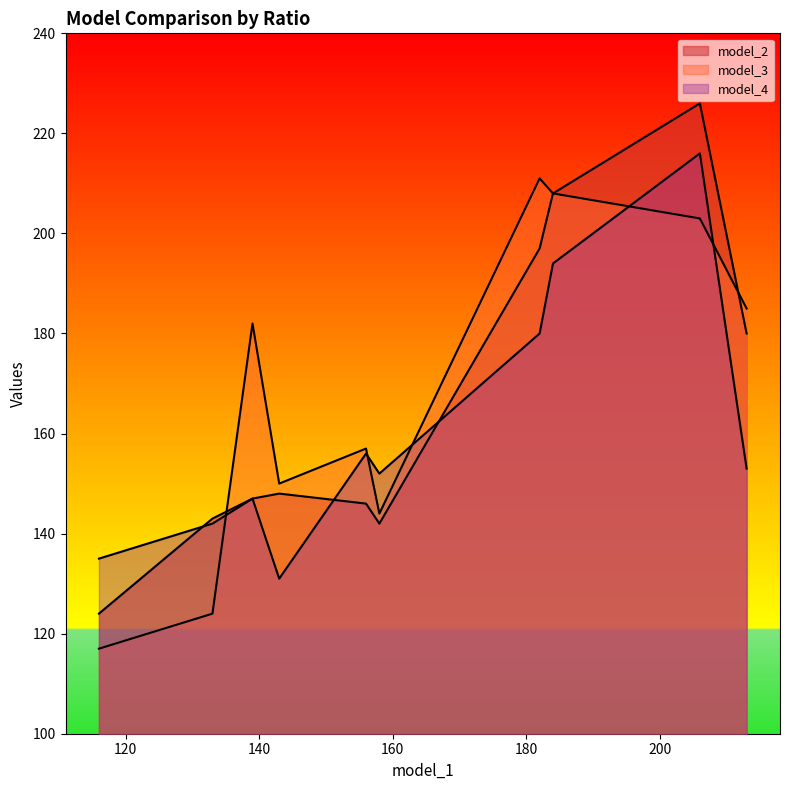

What is the sum of all model_2 values?

1661